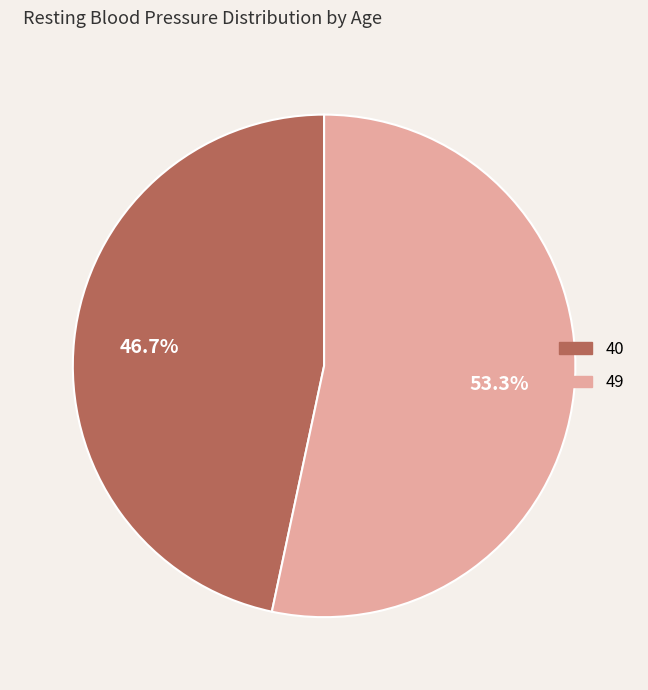

What percentage is NOT represented by 49?

46.7%